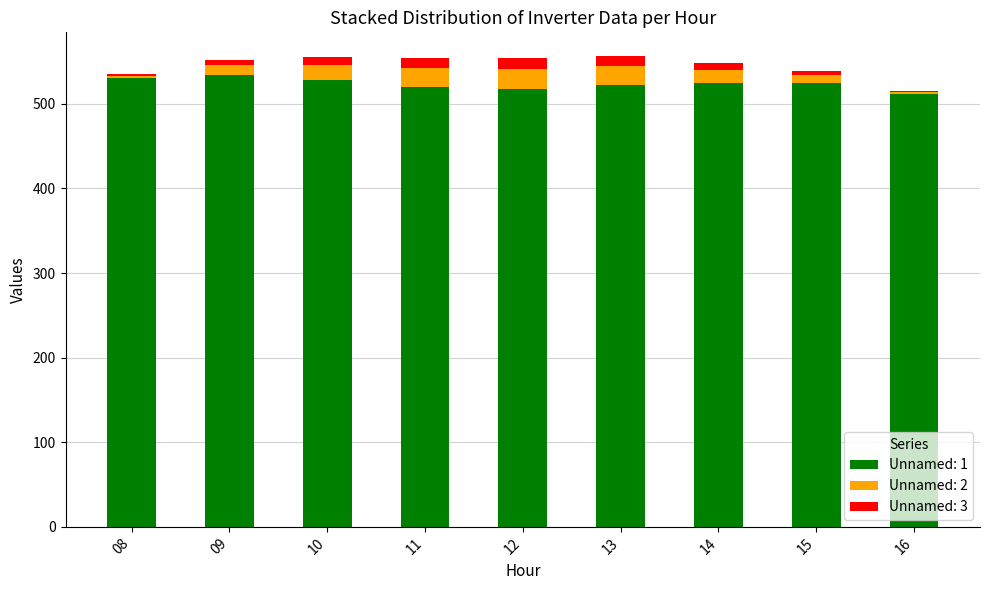

Does the chart contain stacked bars?

Yes